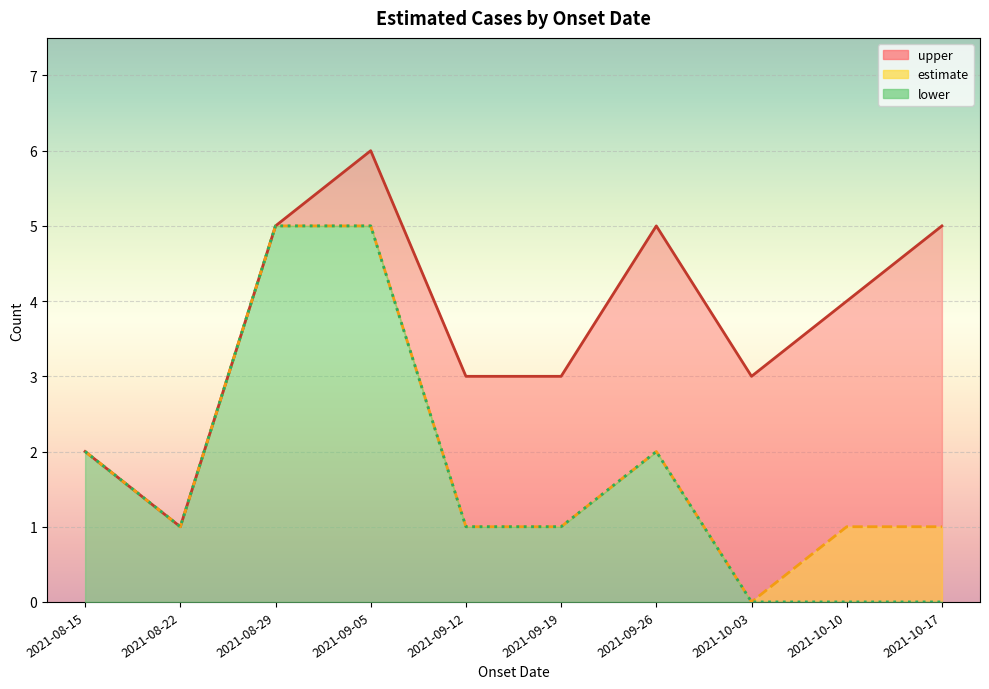

What is the value of the estimate point at the 4th from the left?

5